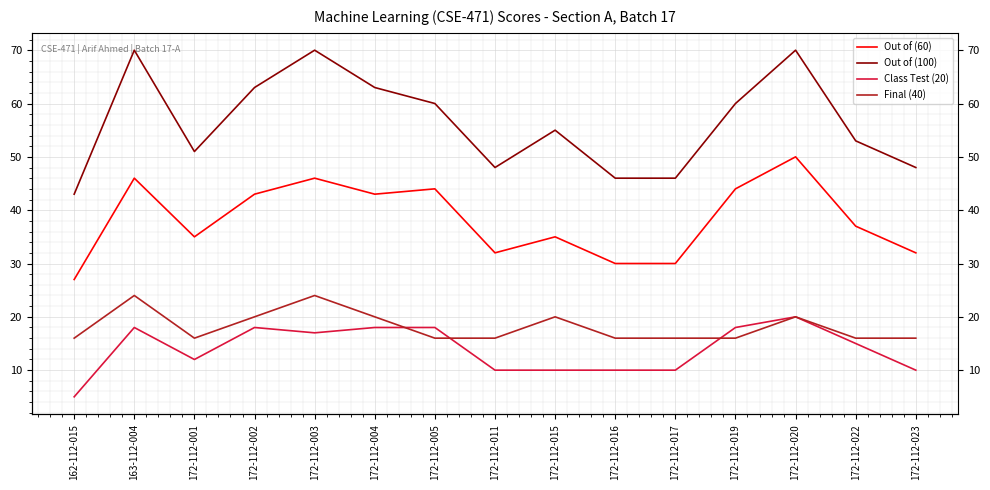

The Final (40) series shows 31 at 172-112-020. True or false?

False